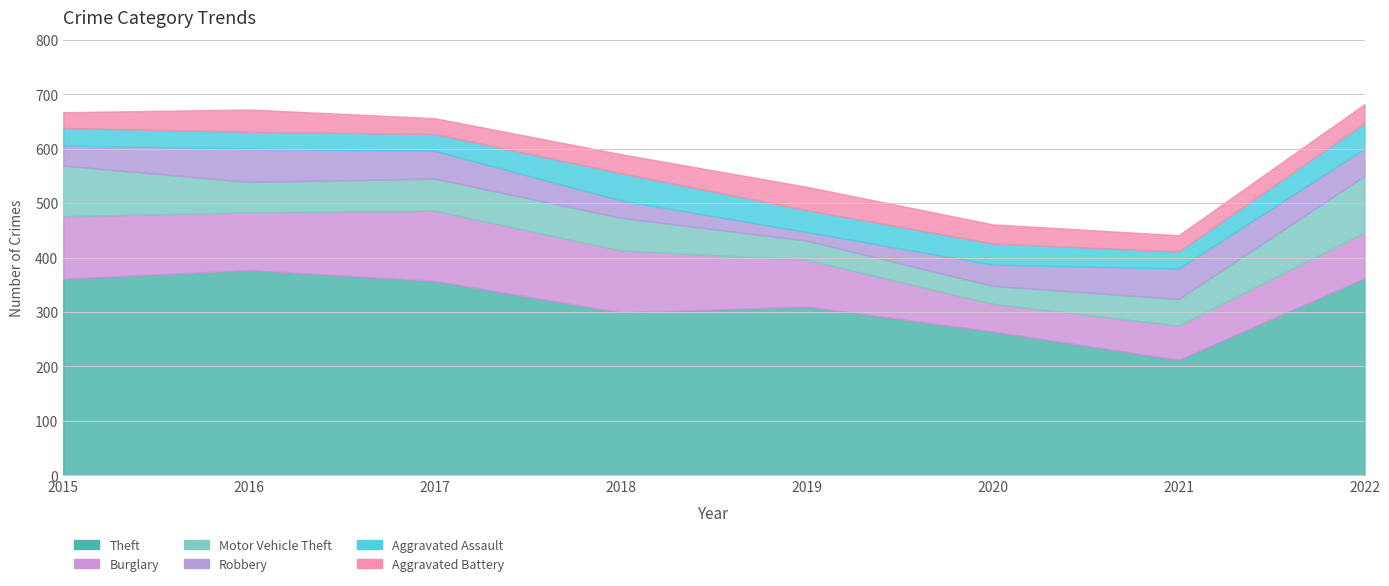

What is the difference between the highest and lowest values at 2018?

267